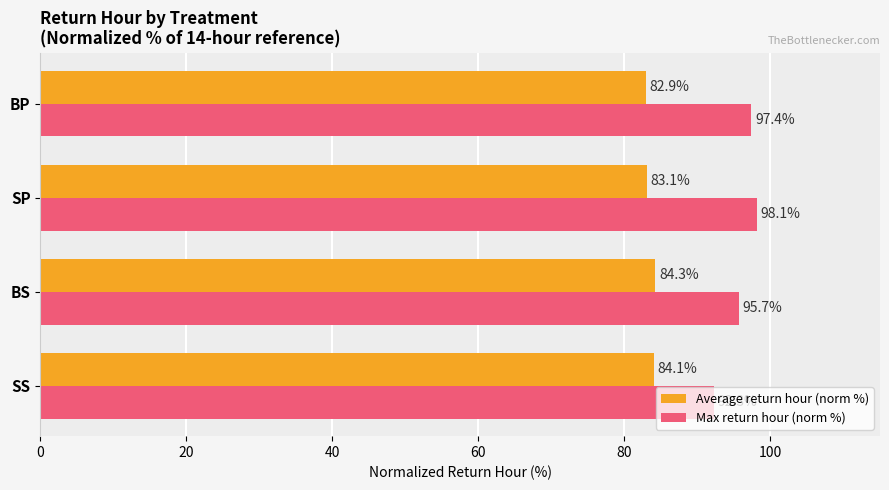

What is the maximum value shown in the chart?

98.1